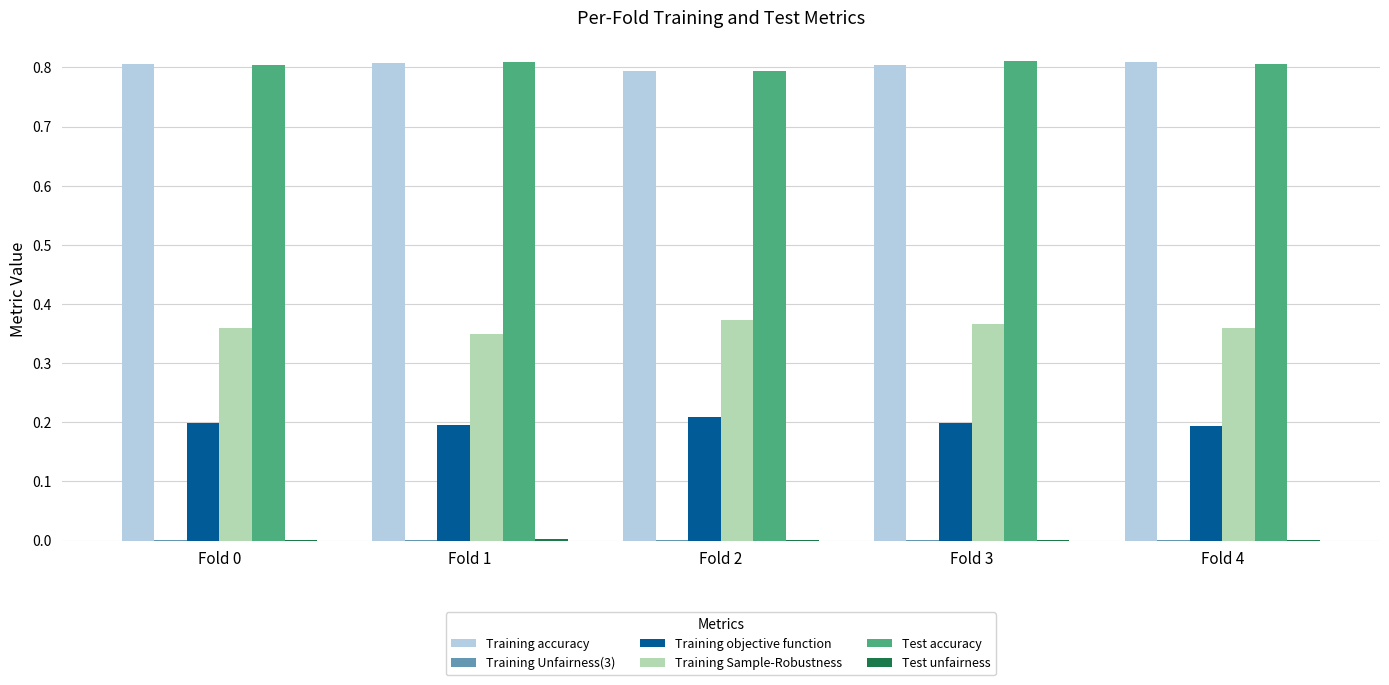

Are the bars grouped side by side (vs. stacked)?

Yes